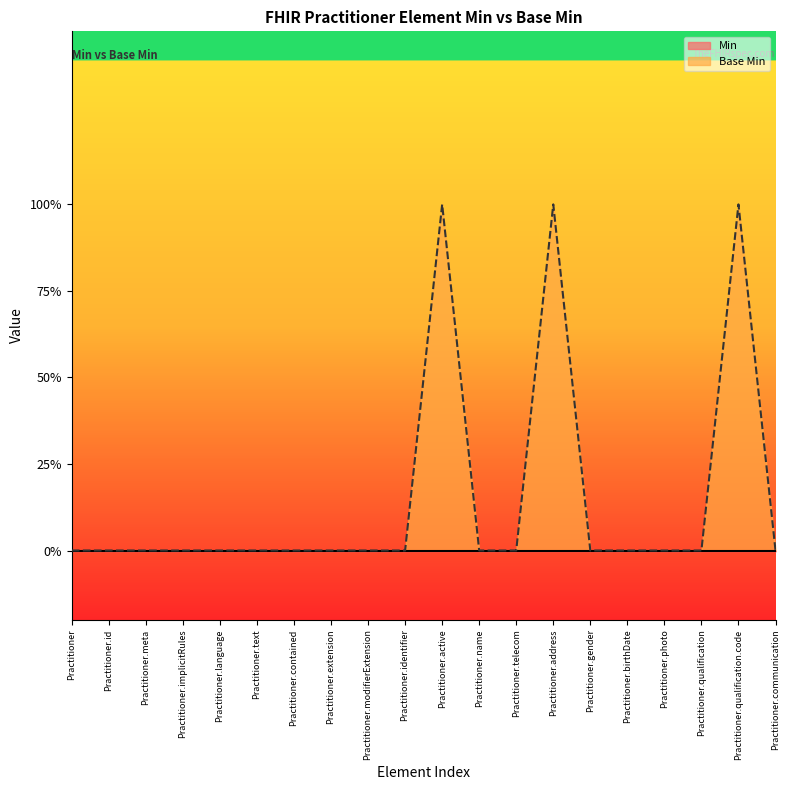

Is it true that the value at Practitioner.qualification.code is 1?

True